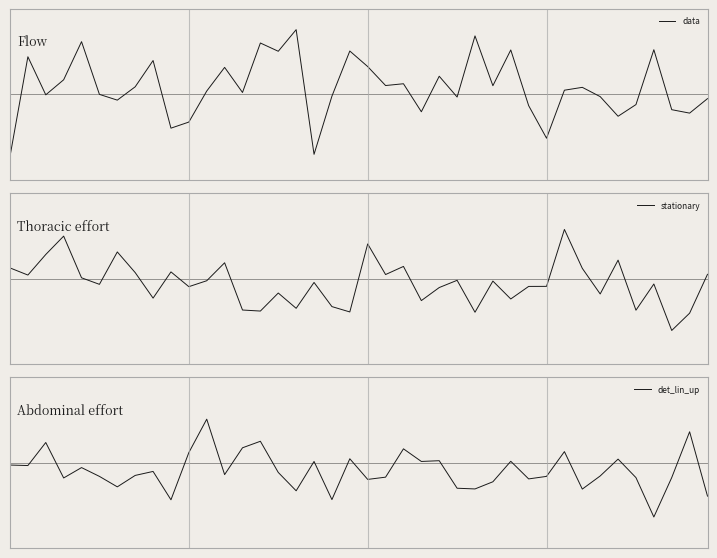

What value does the stationary series have at 2?

0.1